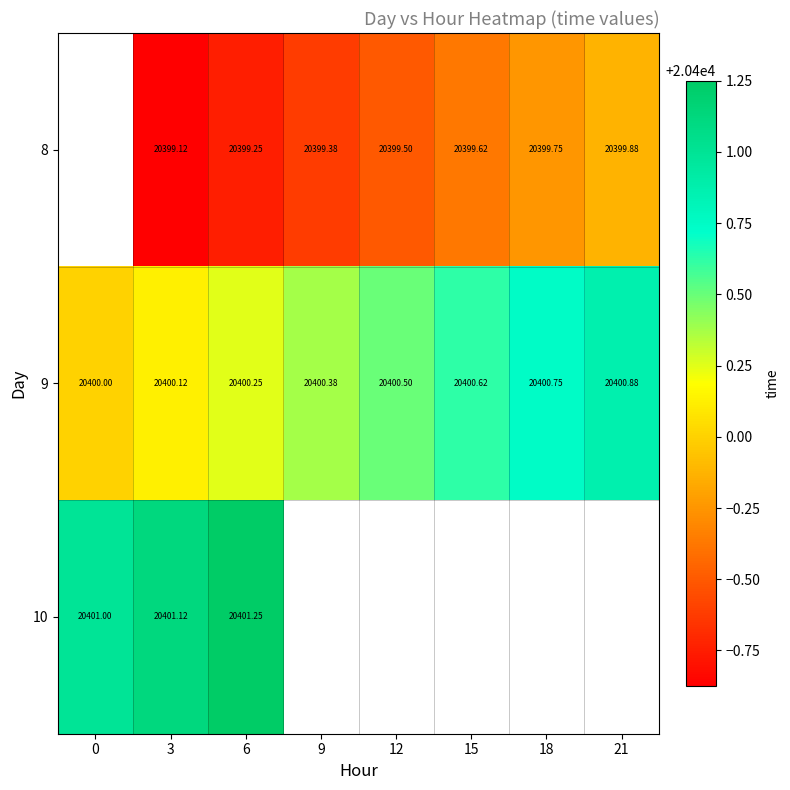

The 8 series shows 20399.4 at 9. True or false?

True